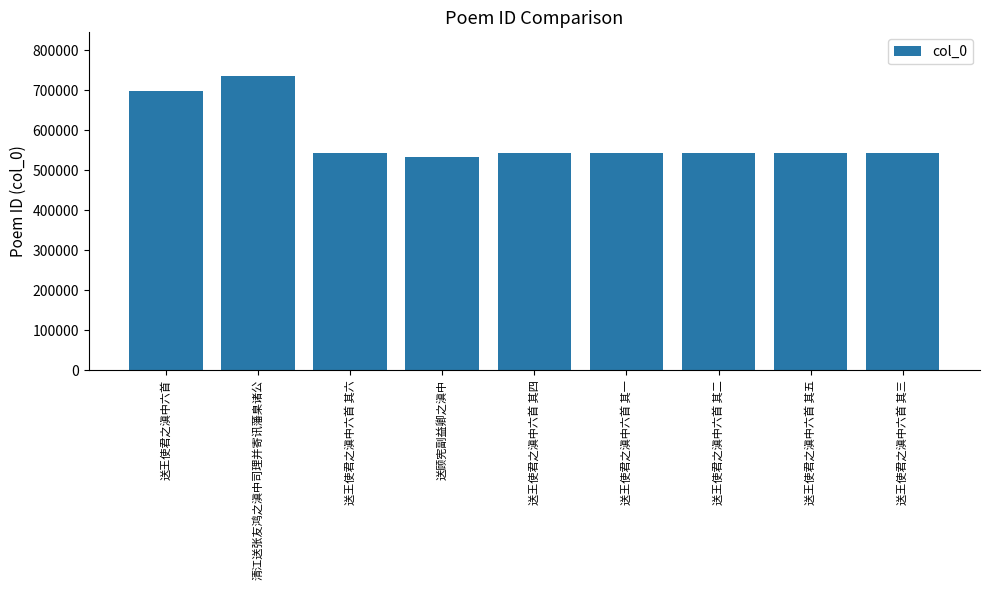

At which category does the chart reach its peak across all series?

清江送张友鸿之滇中司理并寄讯藩臬诸公